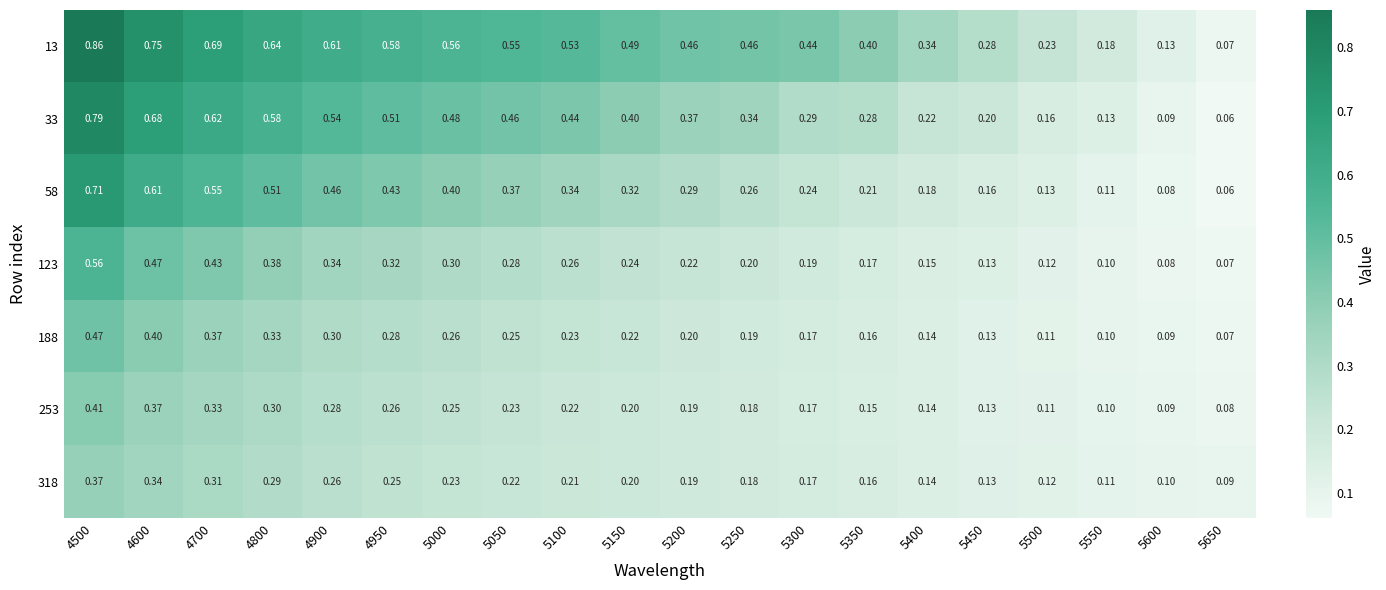

Is the value of 33 at 4600 greater than the value of 123 at 5000?

Yes